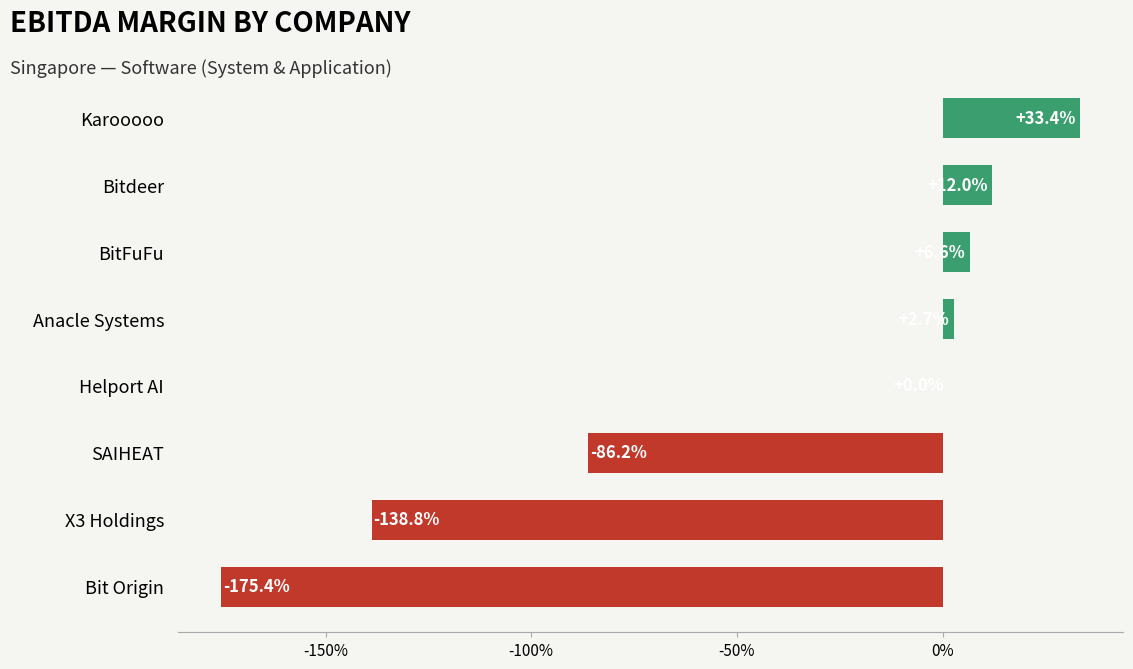

Are the bars horizontal?

Yes